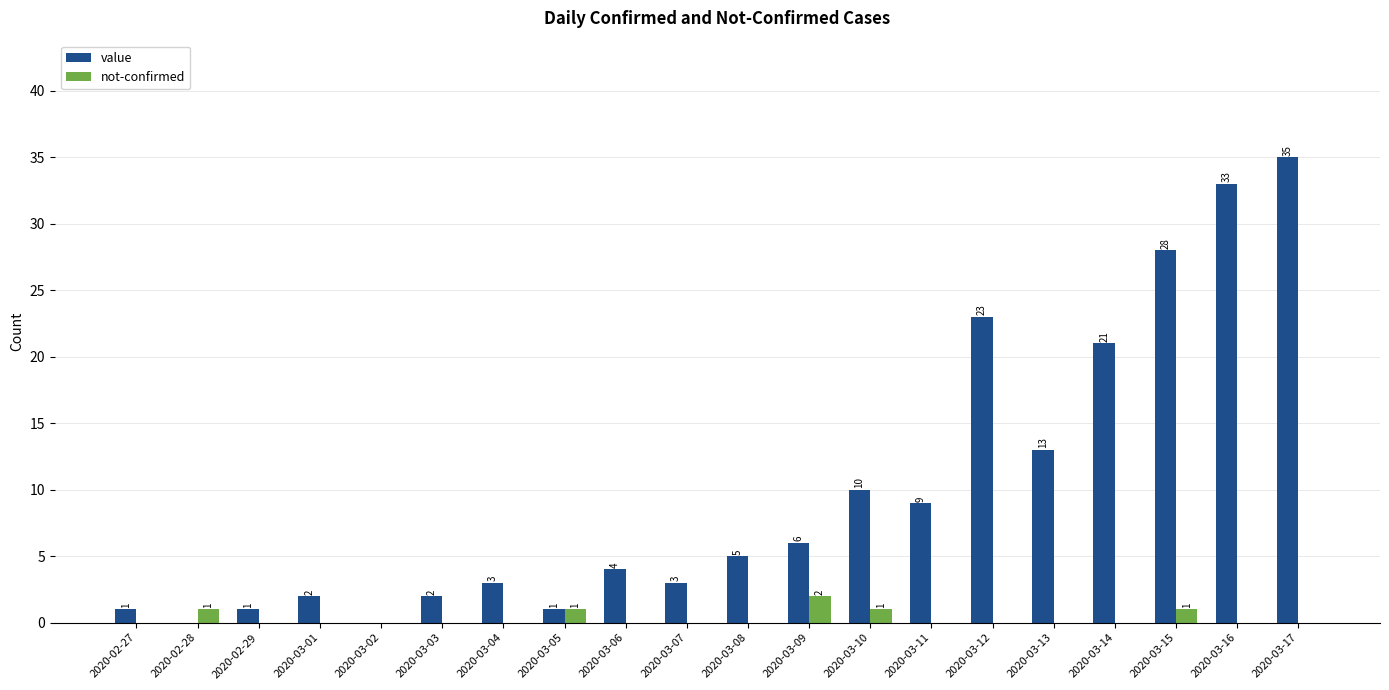

Does the chart contain stacked bars?

No